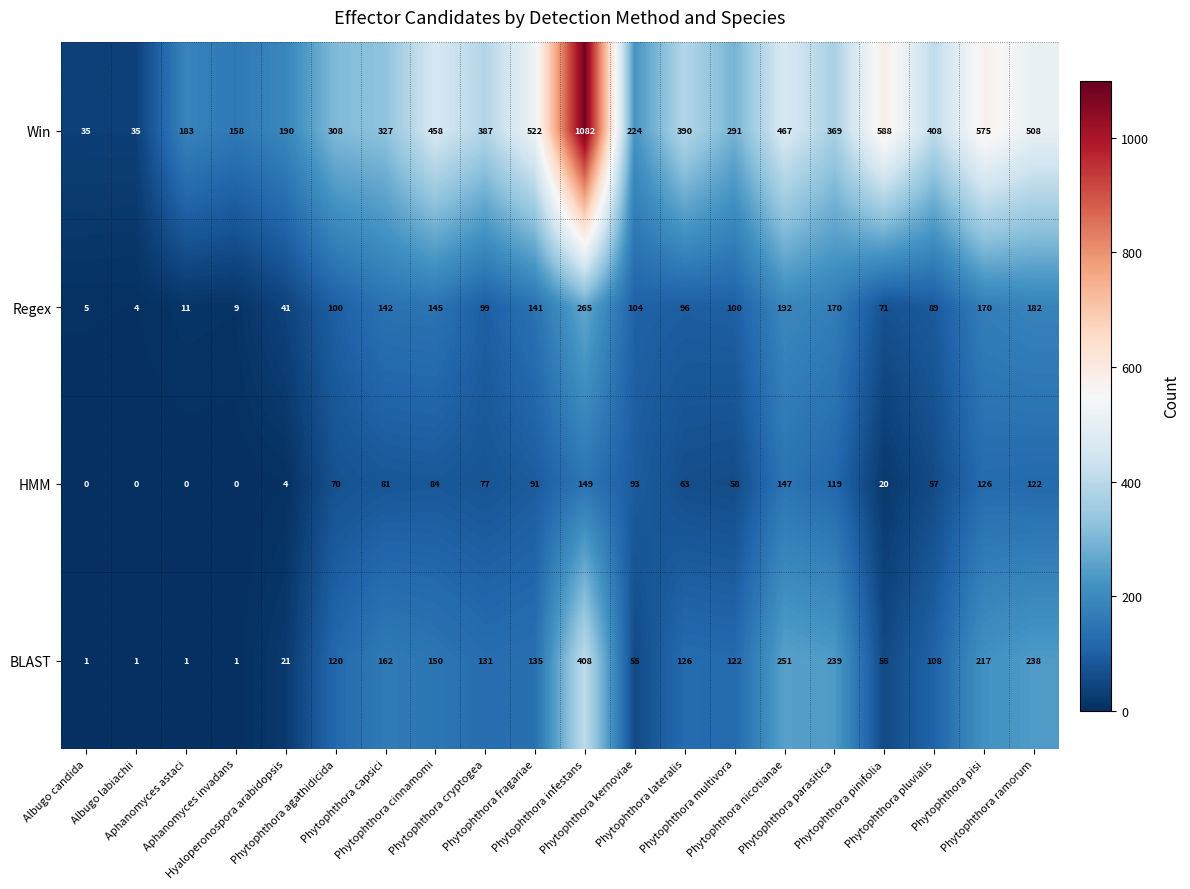

What is the difference between the maximum and minimum values in the Win series?

1047